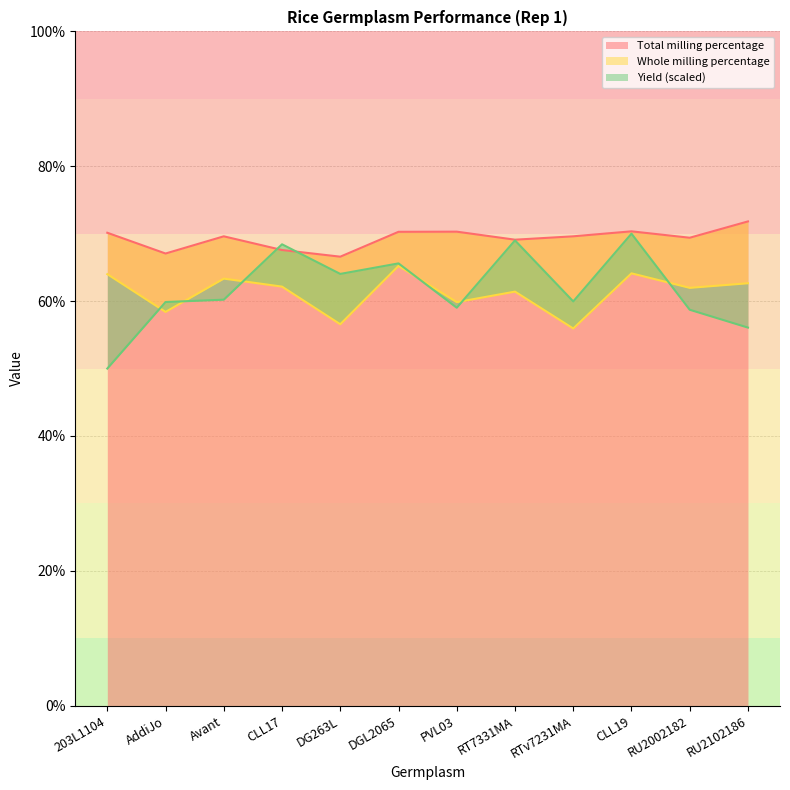

Reading right to left, what are all the values shown in this chart?

Total milling percentage: RU2102186=71.8	RU2002182=69.4	CLL19=70.3	RTv7231MA=69.6	RT7331MA=69.1	PVL03=70.3	DGL2065=70.3	DG263L=66.6	CLL17=67.6	Avant=69.6	AddiJo=67.1	203L1104=70.1
Whole milling percentage: RU2102186=62.6	RU2002182=62.0	CLL19=64.1	RTv7231MA=55.9	RT7331MA=61.4	PVL03=59.9	DGL2065=65.2	DG263L=56.6	CLL17=62.1	Avant=63.3	AddiJo=58.4	203L1104=64.0
Yield: RU2102186=56.1	RU2002182=58.7	CLL19=70.0	RTv7231MA=60.0	RT7331MA=69.0	PVL03=59.0	DGL2065=65.6	DG263L=64.0	CLL17=68.4	Avant=60.2	AddiJo=59.9	203L1104=50.0